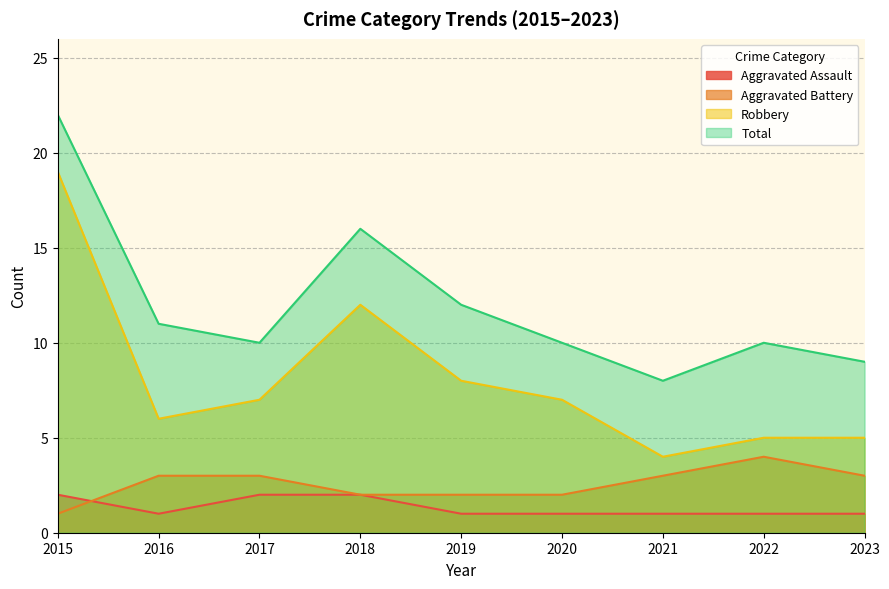

Count the number of categories in the chart.

9